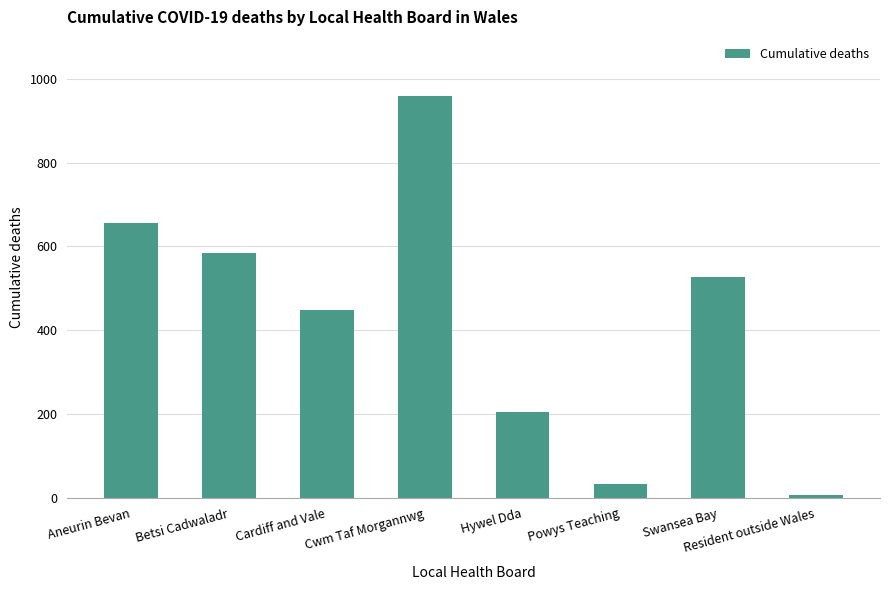

What is the approximate value at Betsi Cadwaladr, to the nearest 10?

580